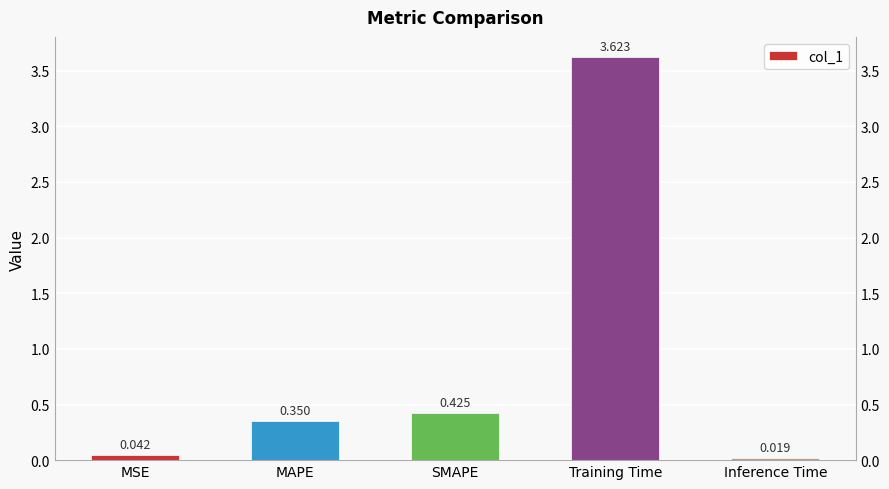

The value at Inference Time is 0.0. True or false?

True